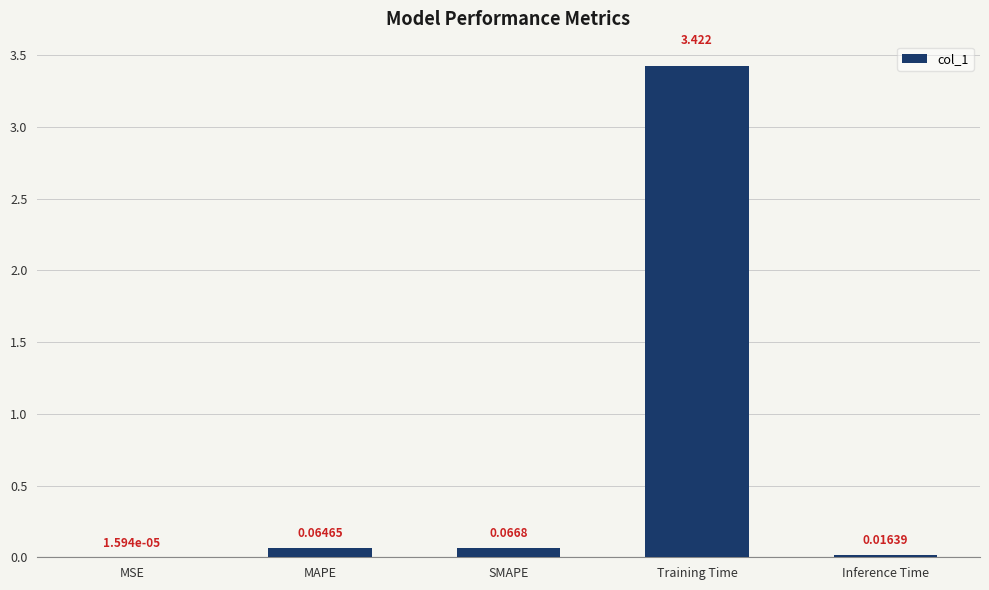

What is the change in value from SMAPE to Training Time?

+3.4